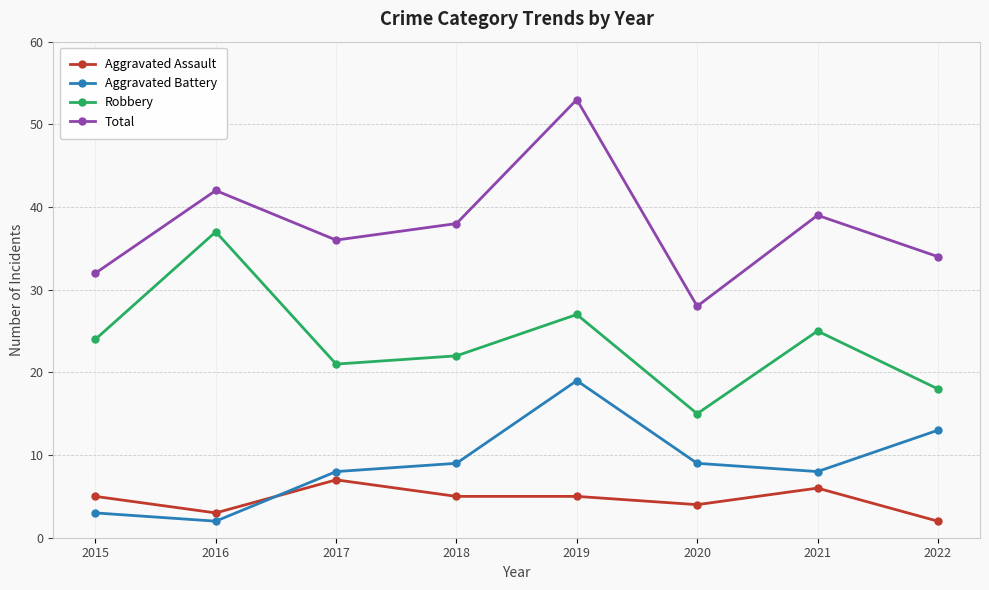

At 2021, list the series in order from smallest to largest.

Aggravated Assault, Aggravated Battery, Robbery, Total